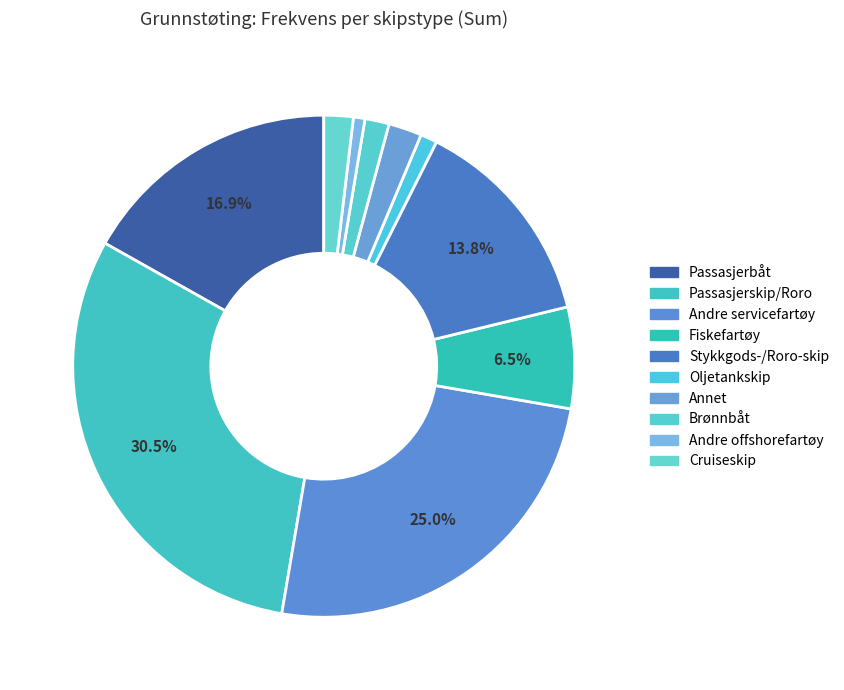

Count the number of slices in the pie.

10